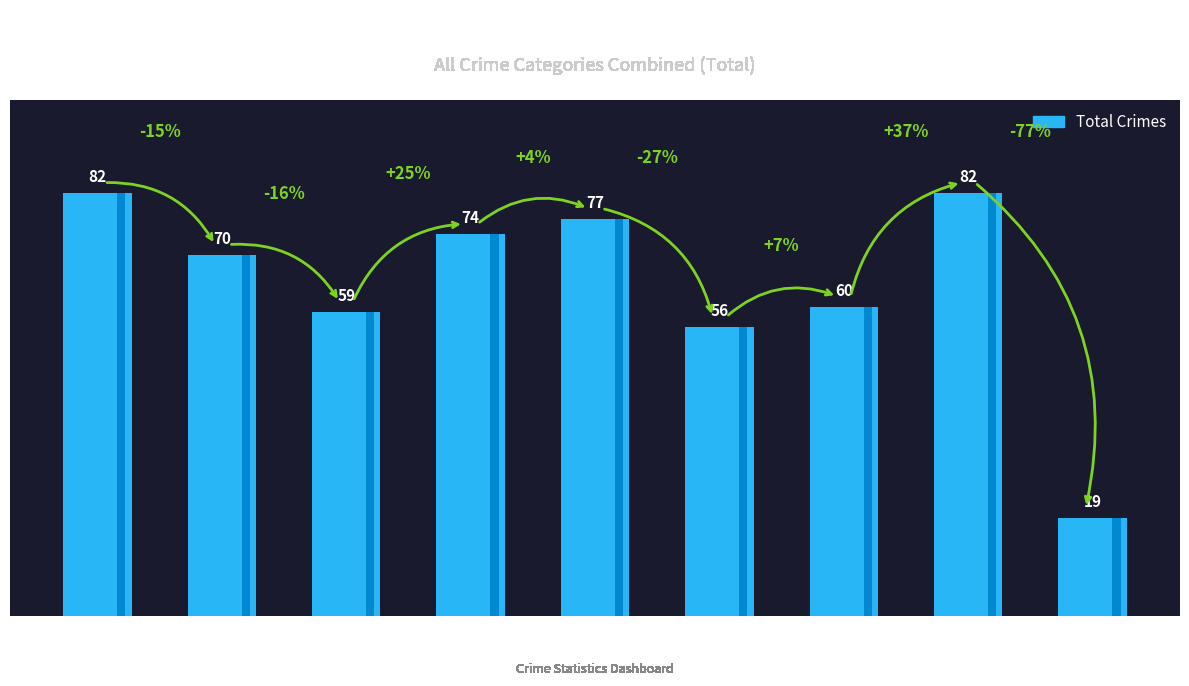

True or false: the data shows 82 at 2021.

False